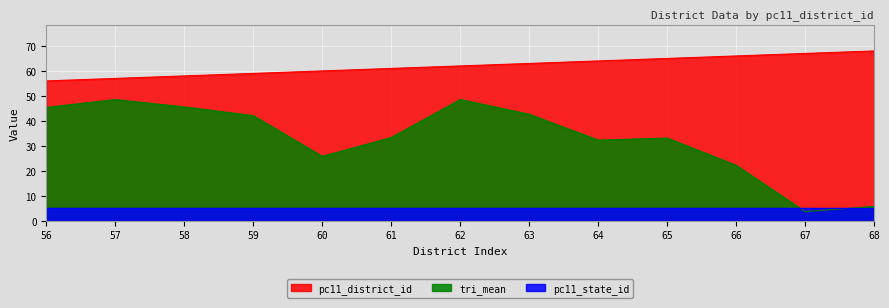

At how many categories does at least one series exceed 33?

13